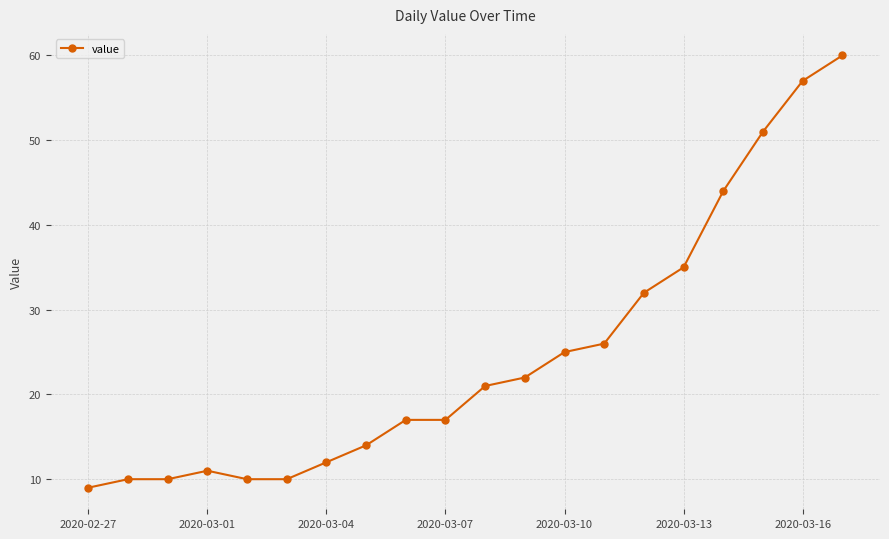

What is the value of the 7th point from the left?

12